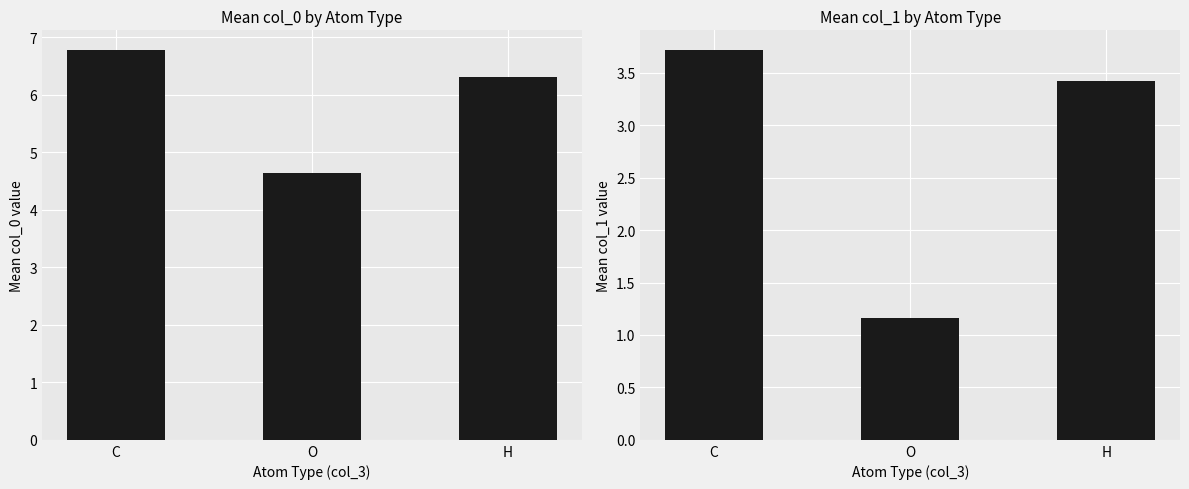

What is the lowest value of the col_0 (mean) series?

4.6